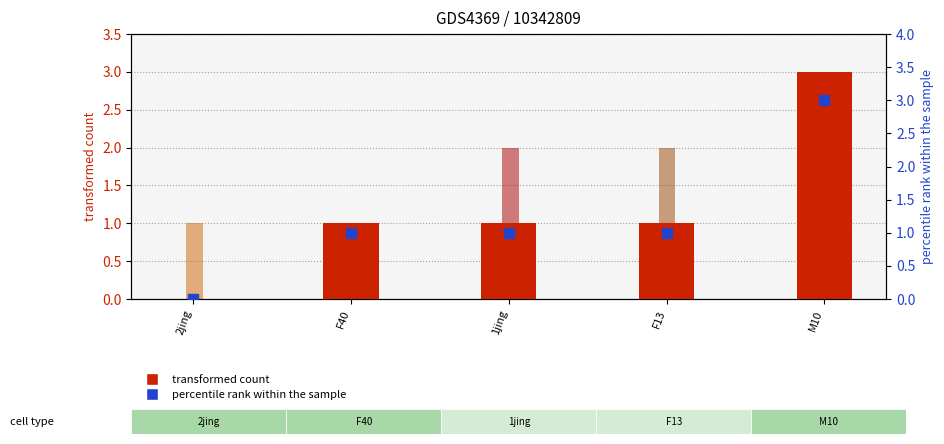

At how many categories does at least one series exceed 0?

5